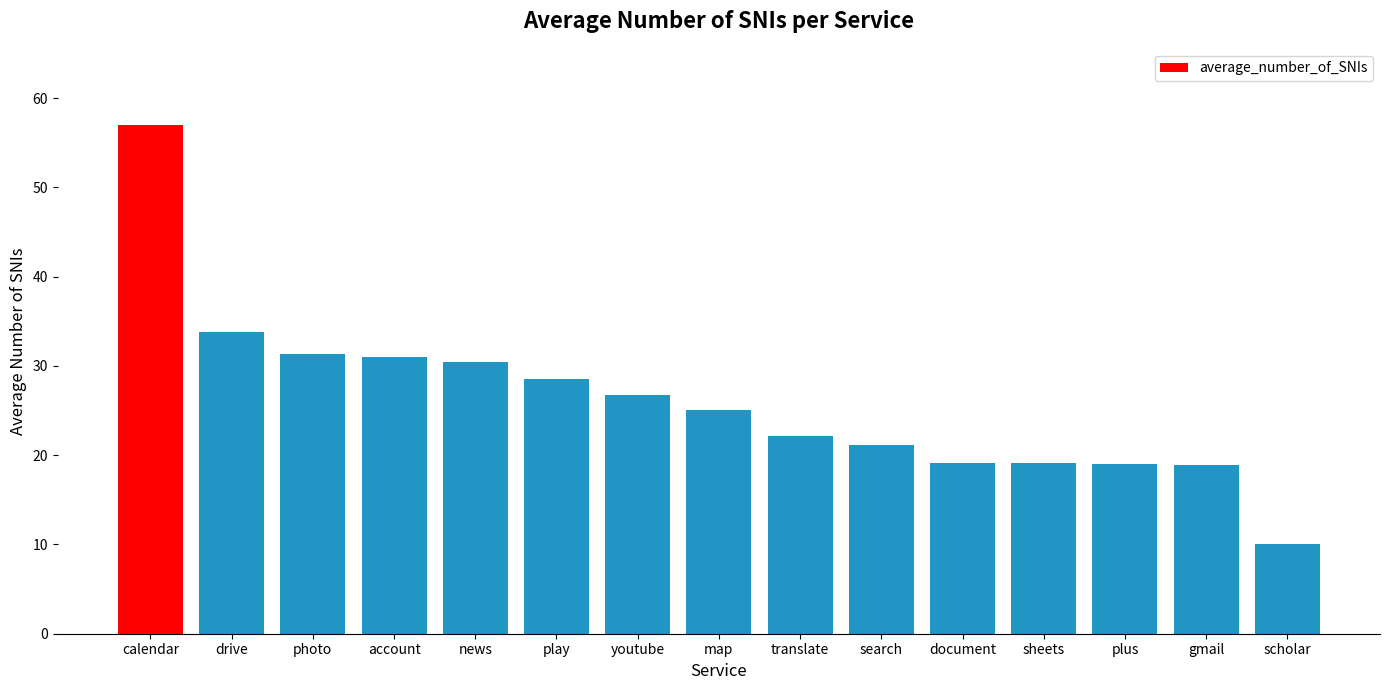

Between sheets and youtube, which is larger?

youtube